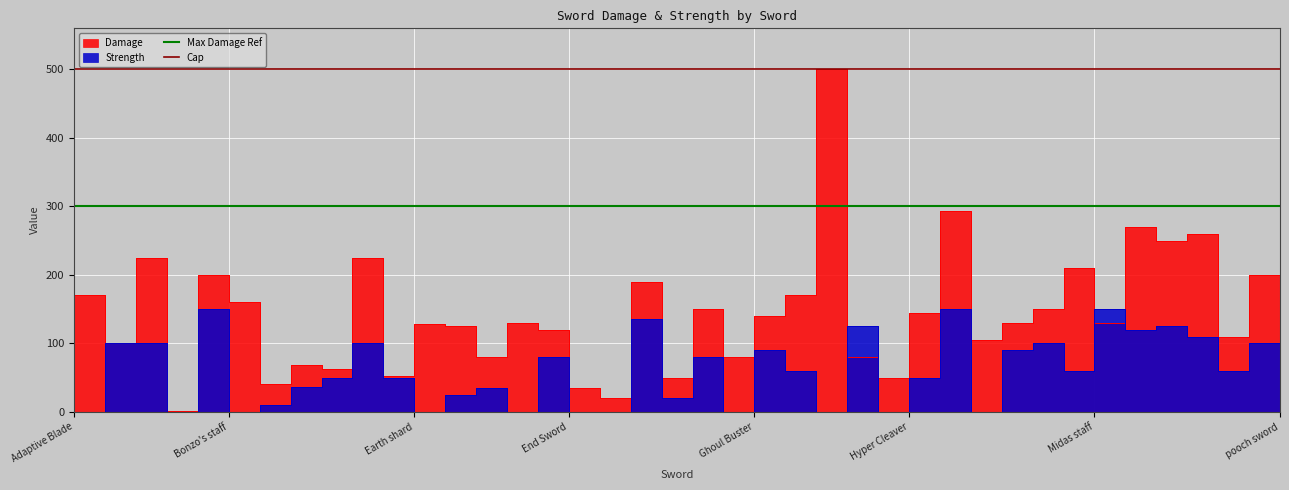

The Max Damage Ref series shows 300 at Adaptive Blade. True or false?

True